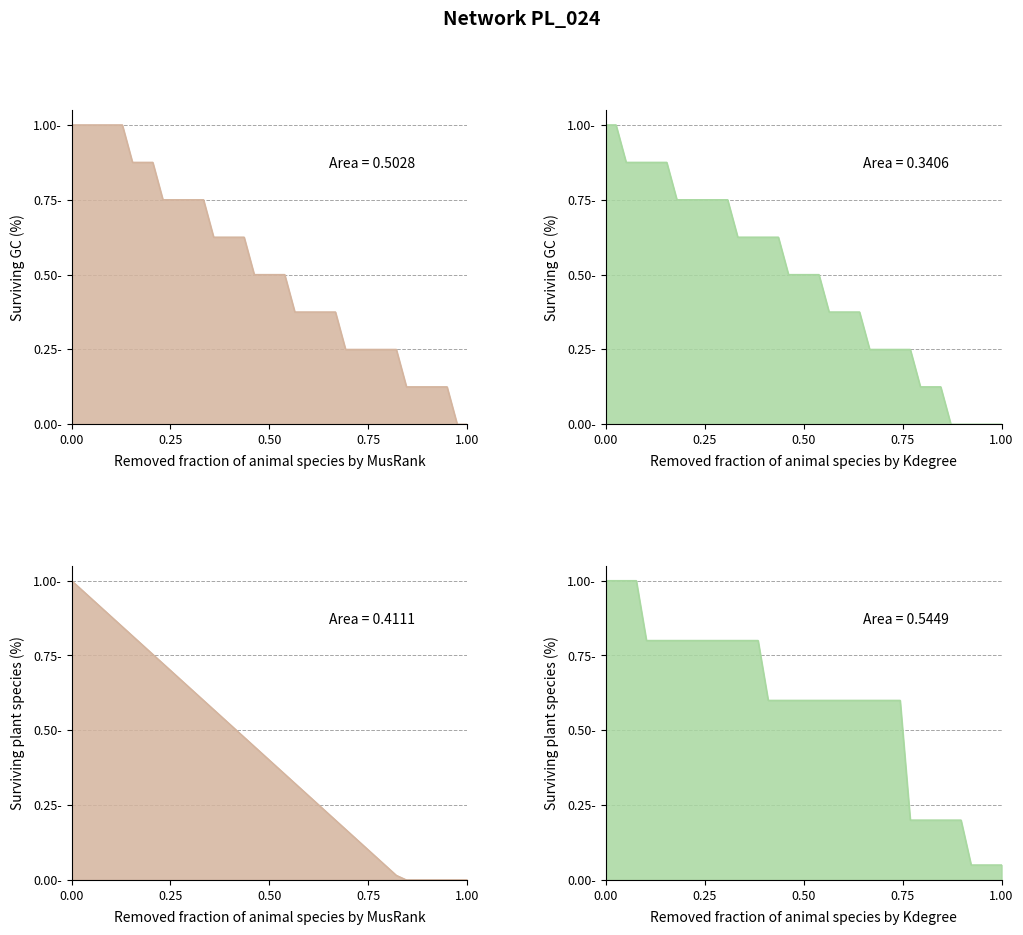

The value at 10 is 0.8. True or false?

True